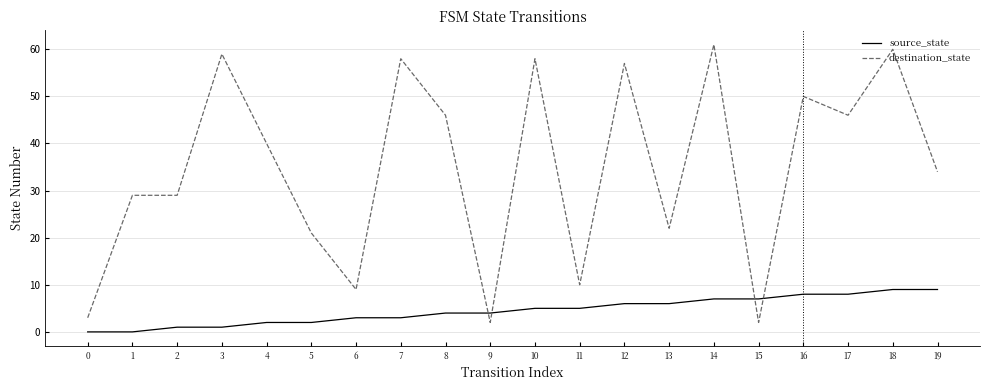

List the series in order of their overall mean, lowest first.

source_state, destination_state